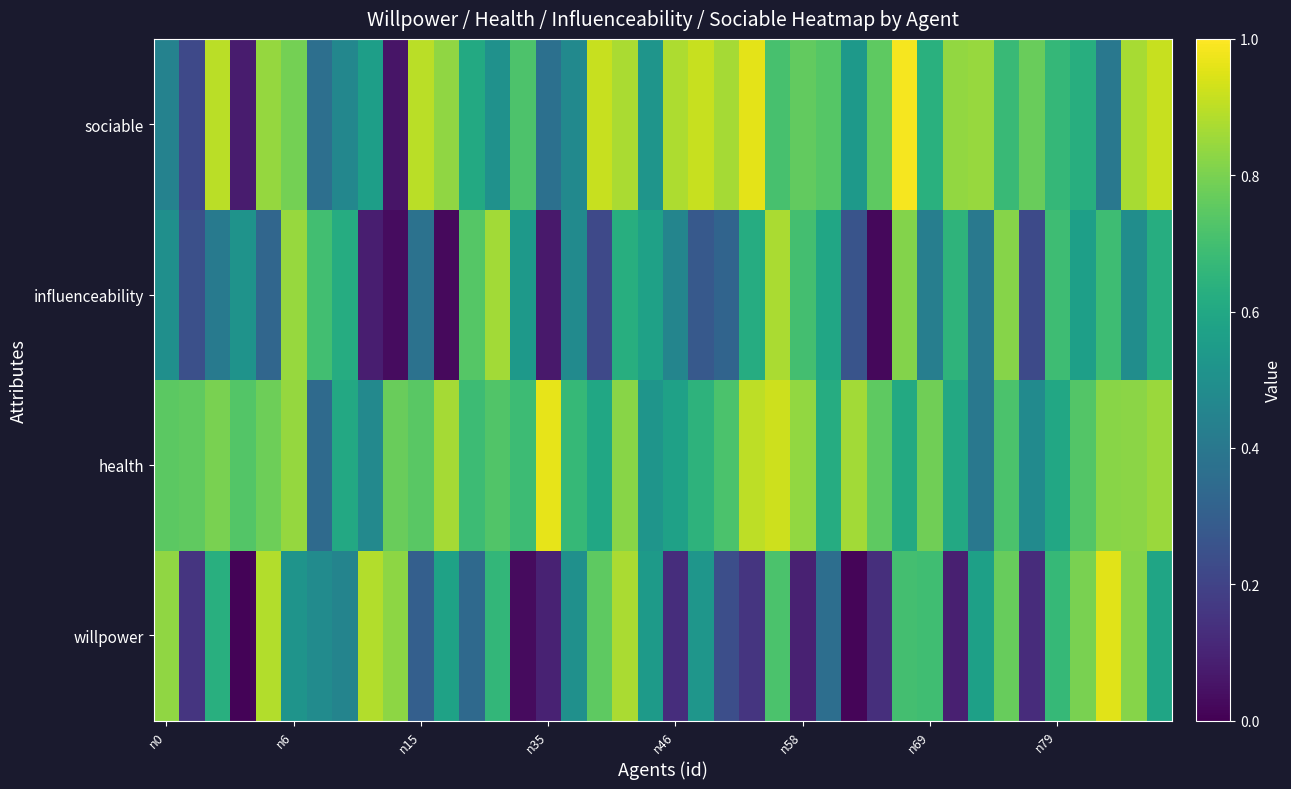

Reading left to right, what are all the values shown in this chart?

willpower: 0.8	0.2	0.6	0.0	0.9	0.5	0.5	0.5	0.9	0.8	0.3	0.6	0.3	0.7	0.0	0.1	0.5	0.8	0.9	0.5	0.1	0.5	0.2	0.2	0.7	0.1	0.4	0.0	0.1	0.7	0.7	0.1	0.6	0.8	0.1	0.7	0.8	1.0	0.8	0.6
health: 0.7	0.8	0.8	0.7	0.8	0.8	0.3	0.6	0.5	0.8	0.7	0.9	0.7	0.7	0.7	1.0	0.7	0.6	0.8	0.5	0.6	0.6	0.7	0.9	0.9	0.8	0.6	0.9	0.8	0.6	0.8	0.6	0.4	0.7	0.5	0.6	0.7	0.8	0.8	0.8
influenceability: 0.5	0.2	0.4	0.5	0.3	0.8	0.7	0.6	0.1	0.0	0.4	0.0	0.7	0.9	0.5	0.1	0.5	0.2	0.6	0.6	0.5	0.3	0.3	0.6	0.9	0.7	0.6	0.3	0.0	0.8	0.4	0.6	0.4	0.8	0.2	0.7	0.6	0.7	0.5	0.6
sociable: 0.4	0.2	0.9	0.1	0.8	0.8	0.4	0.5	0.6	0.1	0.9	0.8	0.6	0.5	0.7	0.4	0.5	0.9	0.9	0.5	0.9	0.9	0.9	1.0	0.7	0.8	0.7	0.5	0.8	1.0	0.6	0.8	0.8	0.7	0.8	0.7	0.6	0.4	0.9	0.9